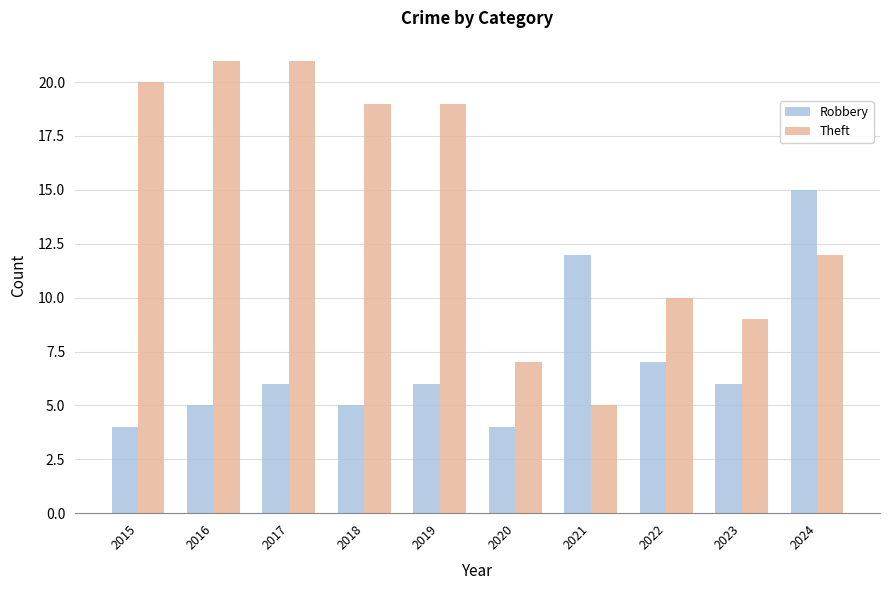

Reading right to left, what are all the values shown in this chart?

Robbery: 15	6	7	12	4	6	5	6	5	4
Theft: 12	9	10	5	7	19	19	21	21	20